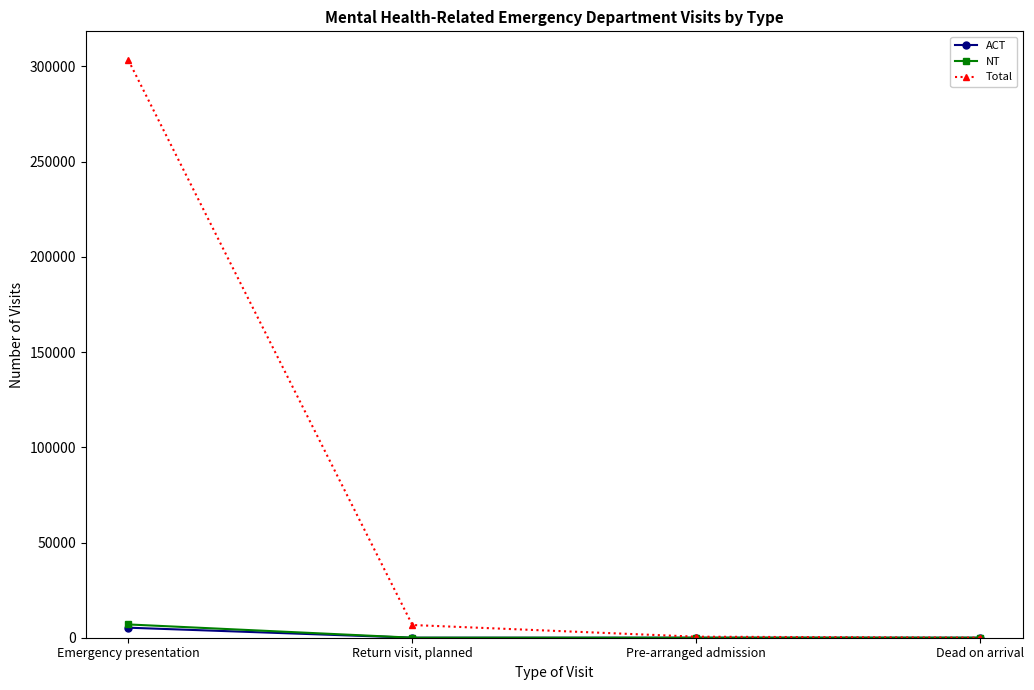

Between Emergency presentation and Return visit, planned, which series saw the biggest shift?

Total